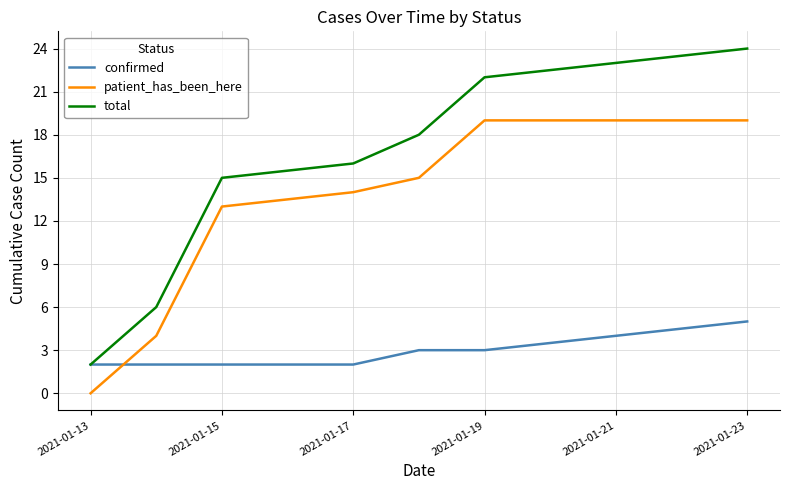

Reading left to right, list all the values displayed in this chart.

confirmed: 2	2	2	2	3	3	5
patient_has_been_here: 0	4	13	14	15	19	19
total: 2	6	15	16	18	22	24